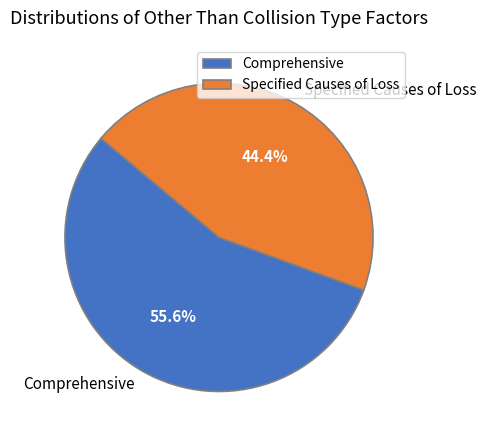

How many segments does this pie chart have?

2